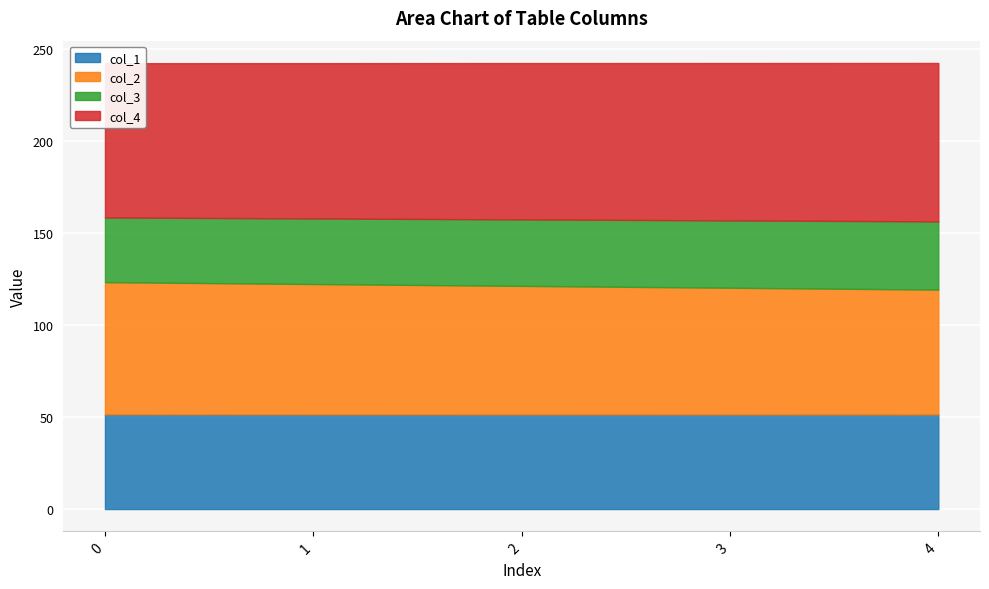

Reading left to right, list all the values displayed in this chart.

col_1: 51.5	51.4	51.4	51.4	51.4
col_2: 71.7	70.7	69.8	68.8	67.8
col_3: 35.1	35.6	36.1	36.6	37.0
col_4: 83.8	84.3	84.9	85.4	86.0